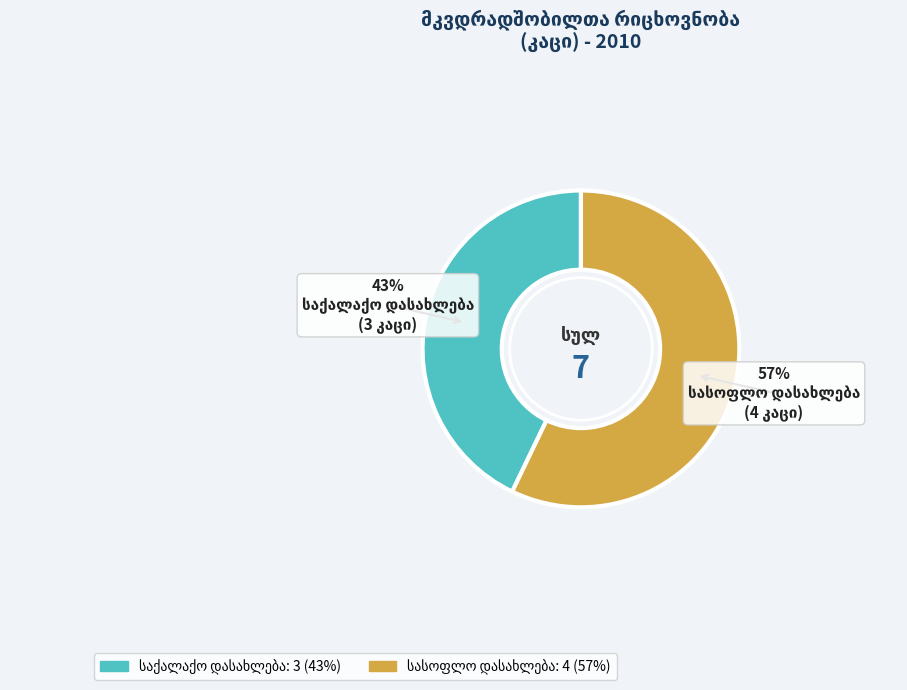

To the nearest percent, what is the difference between the largest and smallest slice percentages?

14%